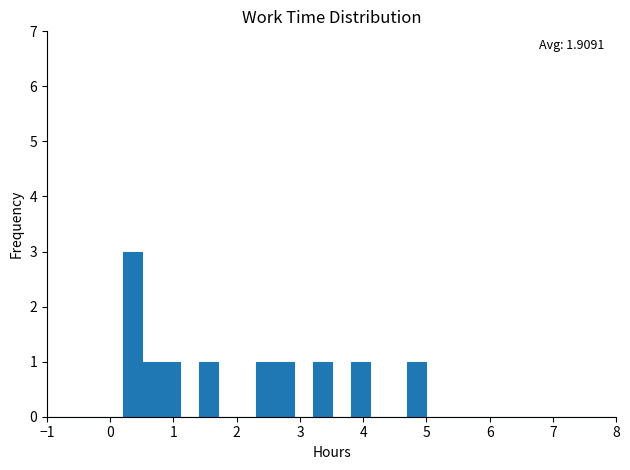

Read against the x-axis, roughly where is the centre of the tallest bar?

0.4